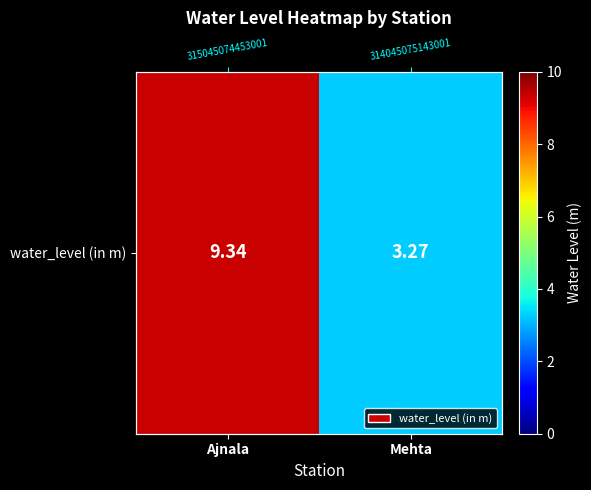

What is the sum of the values at Mehta and Ajnala?

12.6